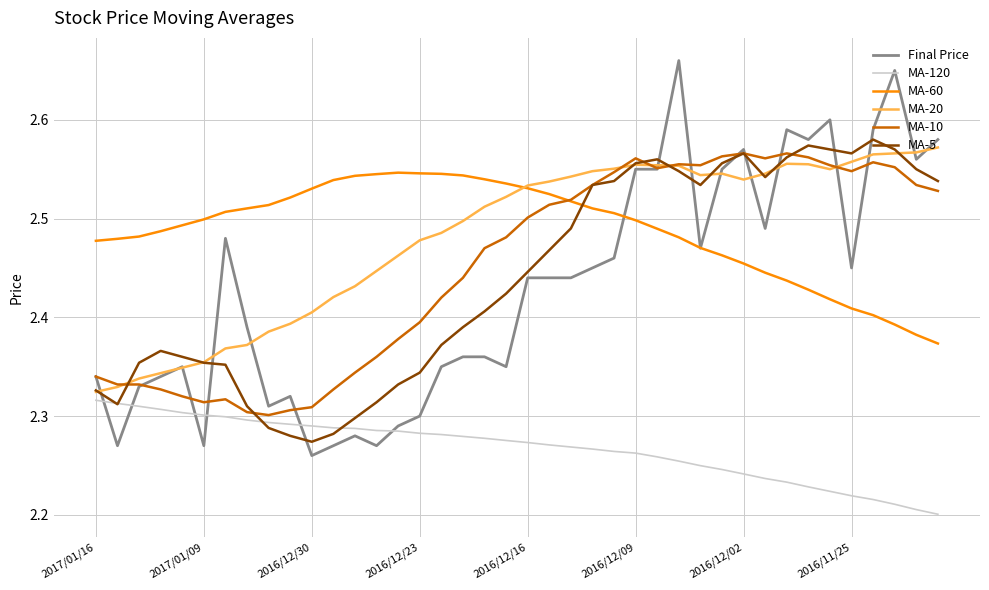

How many lines are shown in the chart?

6